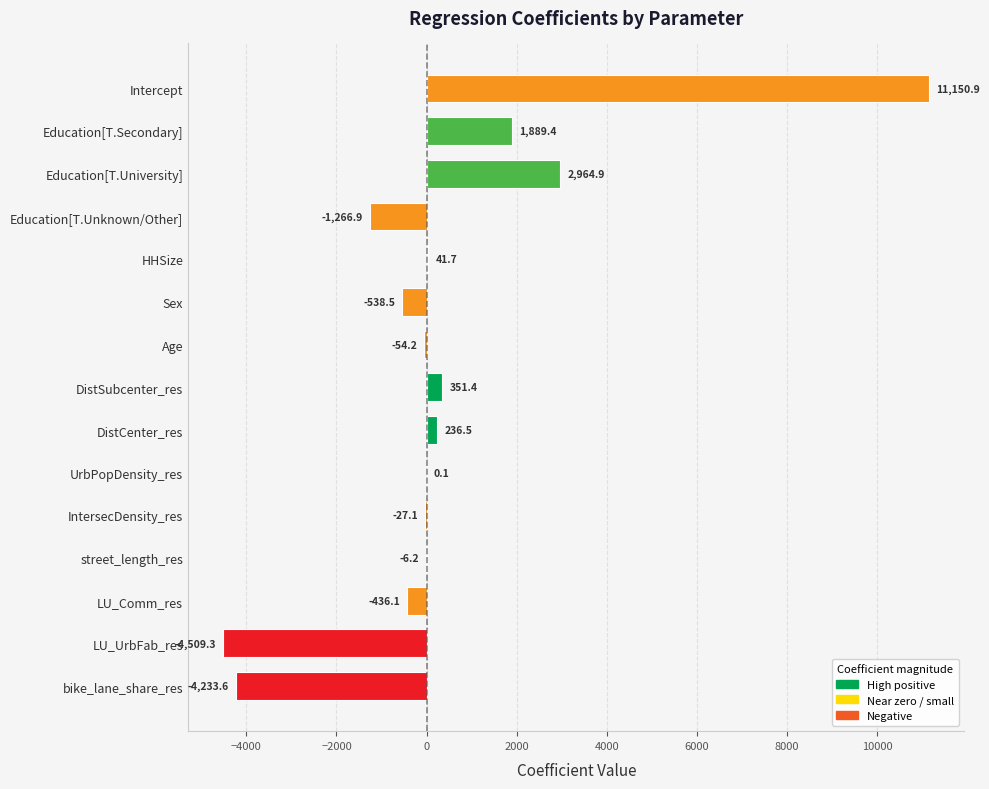

What is the average value?

370.9